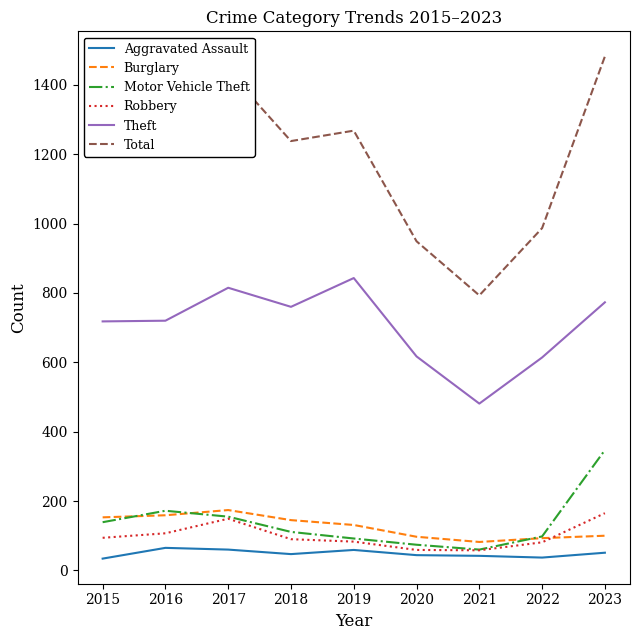

The Total series shows 949 at 2020. True or false?

True